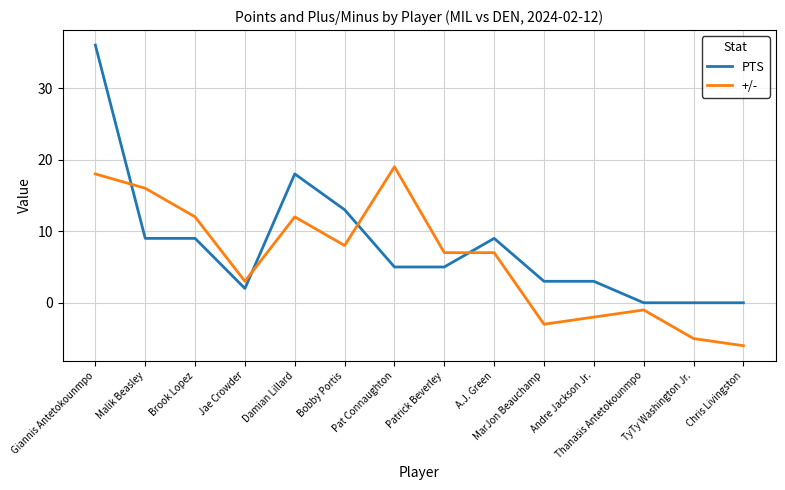

Which series ends up on top after the final intersection of PTS and +/-?

PTS